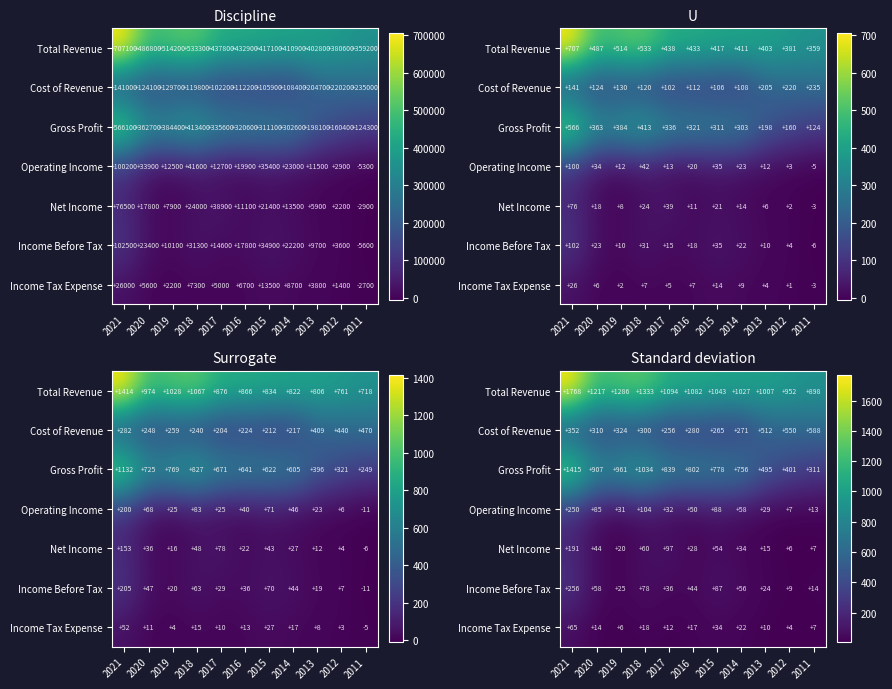

The value of Net Income at 2018 is 88.3. True or false?

False